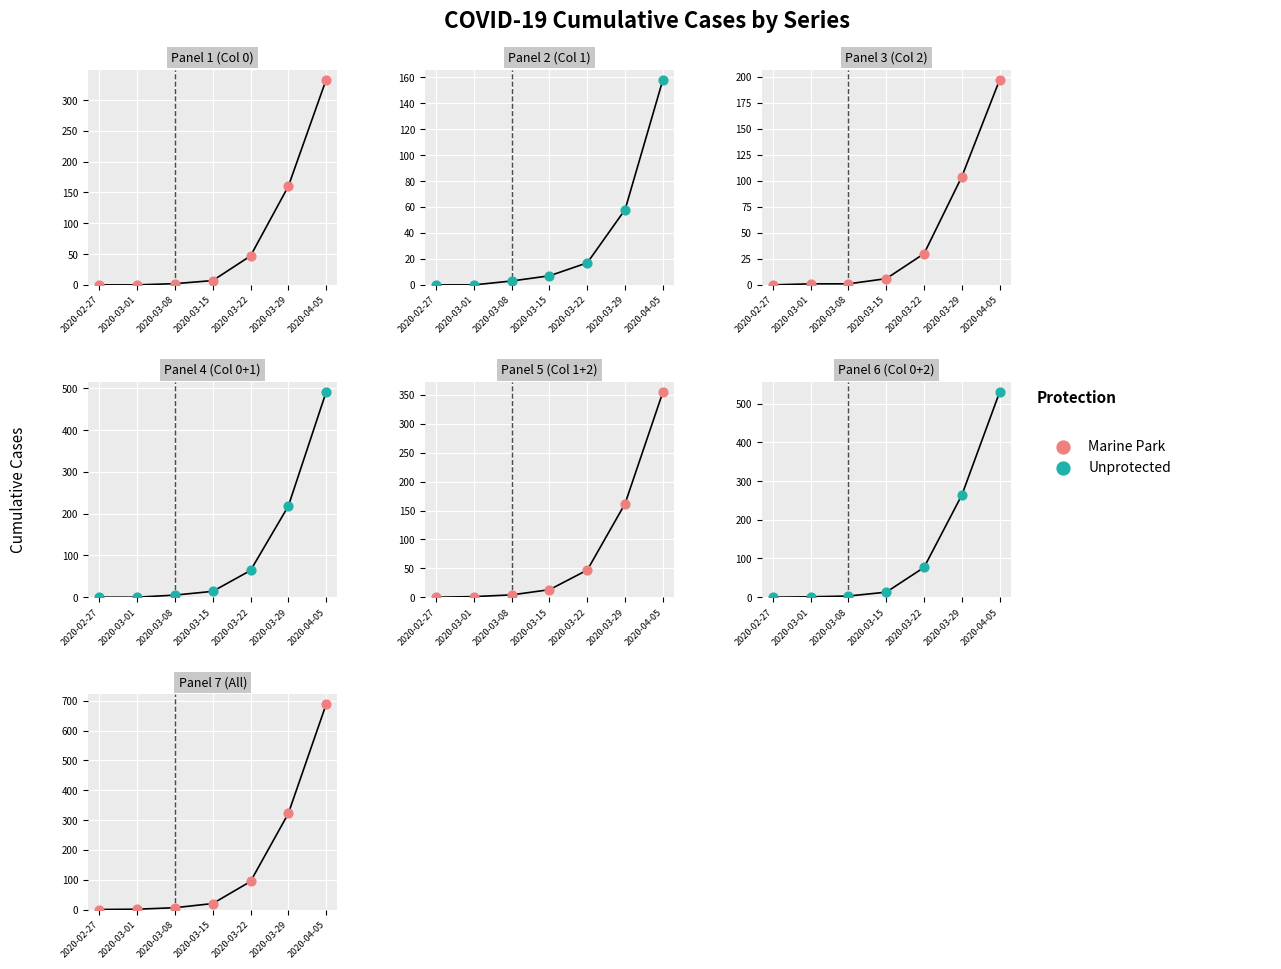

Which series reaches the maximum Y coordinate?

Marine Park